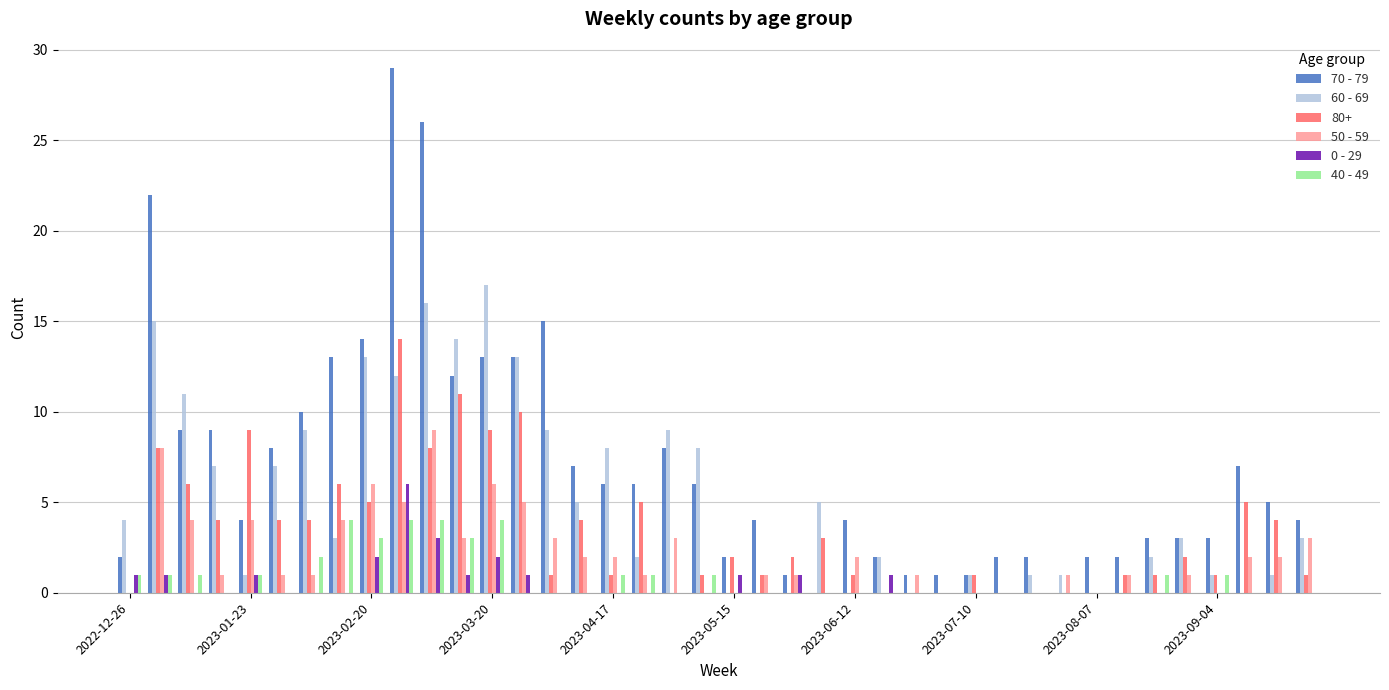

What are all the series names shown in the legend?

70 - 79, 60 - 69, 80+, 50 - 59, 0 - 29, 40 - 49